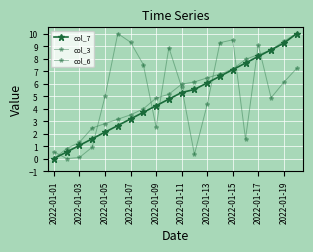

Rank the series by their maximum value, from highest to lowest.

col_7, col_3, col_6